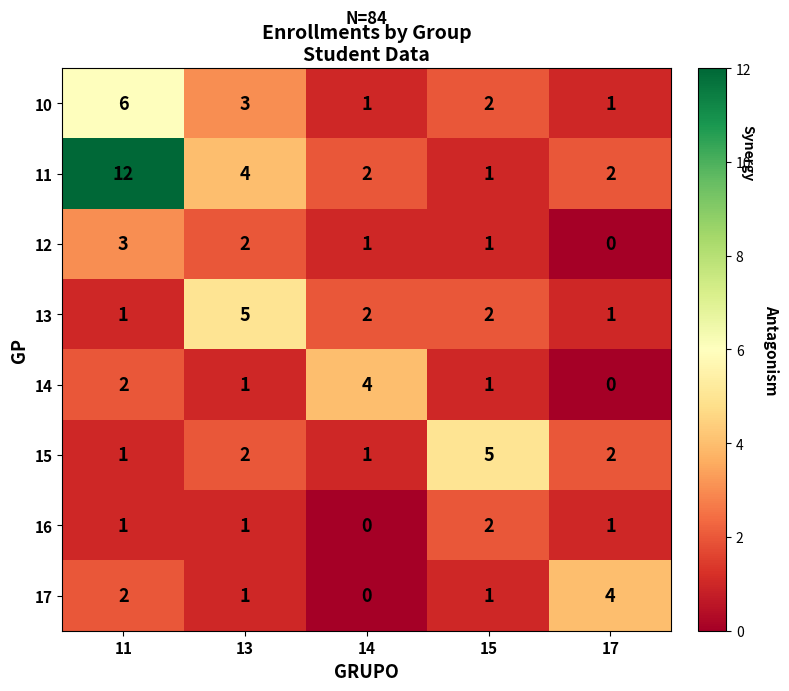

Where does the 12 series first go above 1?

11